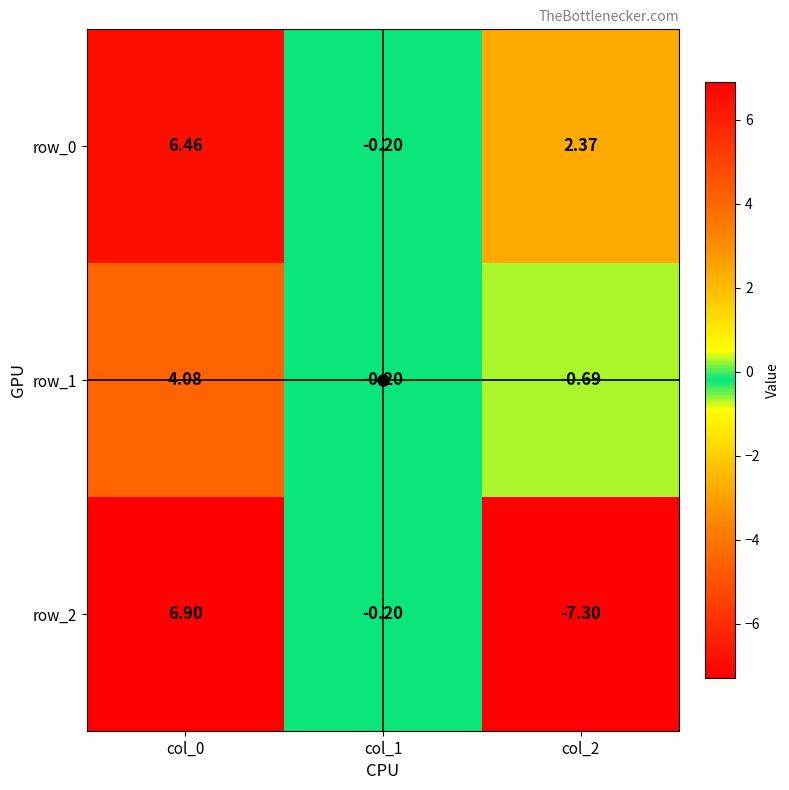

What is the sum of the row_0 values at col_2 and col_0?

8.8